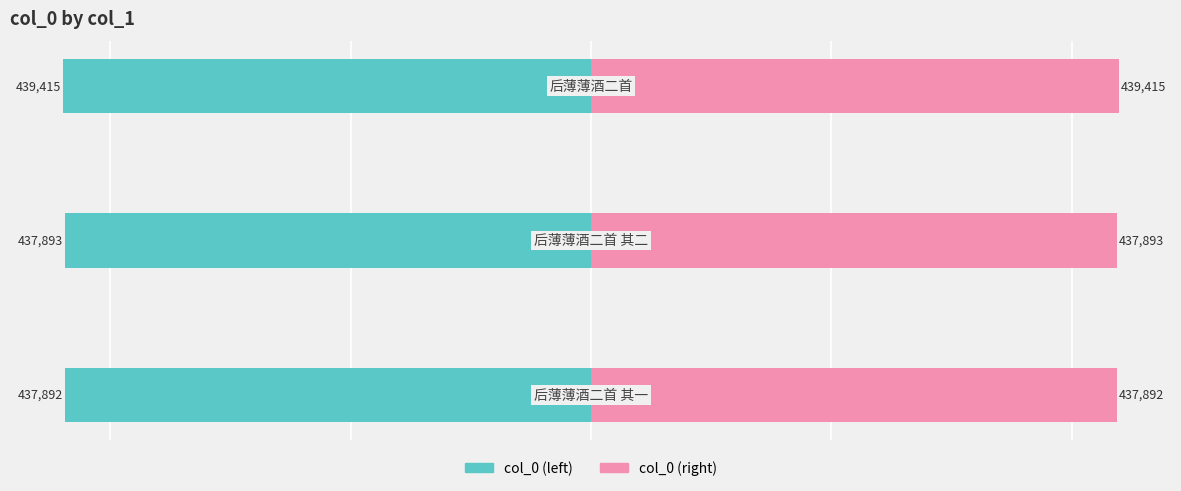

Is it true that col_0 (left) equals -615853 at 0?

False